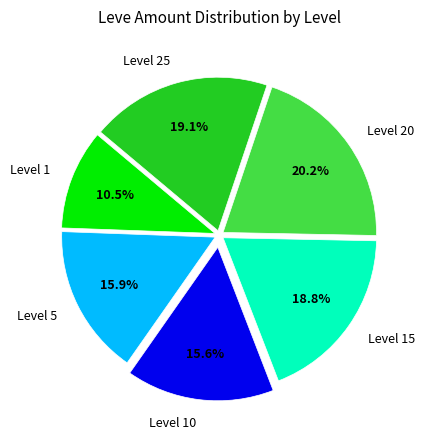

Approximately how many times larger is the value at Level 15 compared to Level 1?

1.8